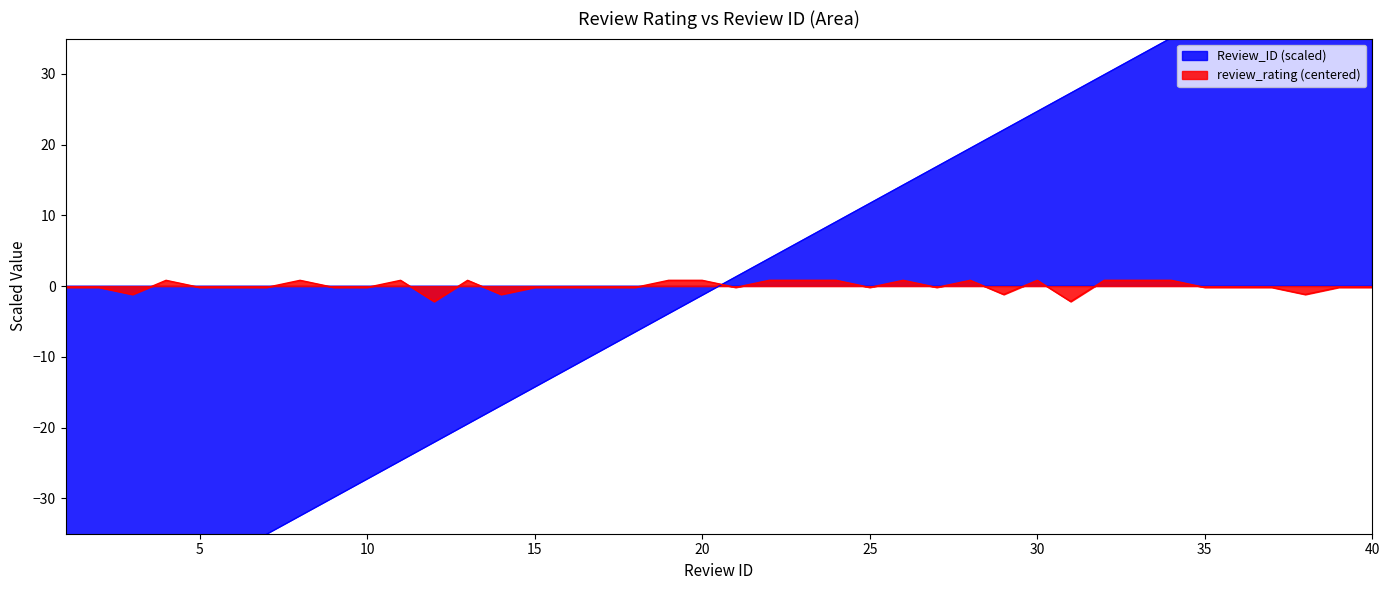

How many values in the review_rating series exceed 0?

15